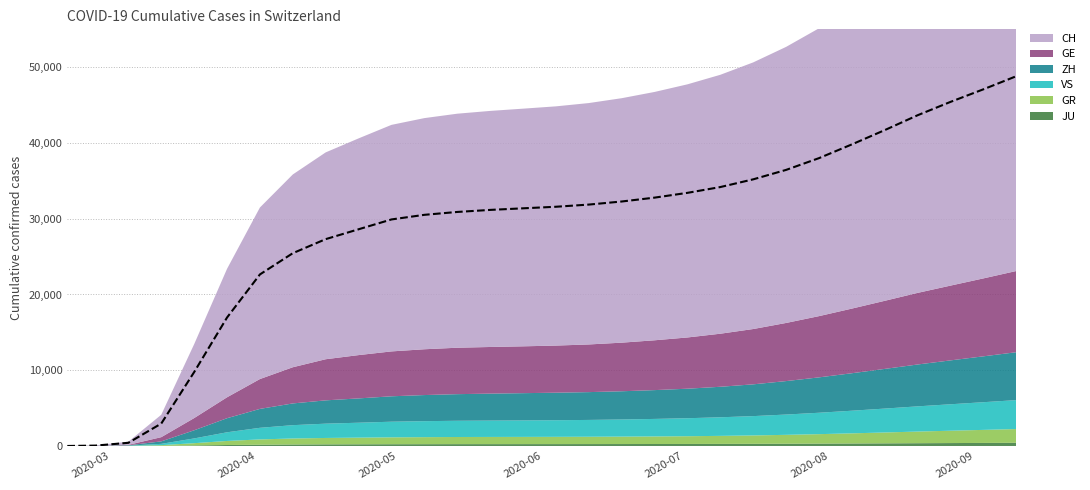

What is the label of the 2nd point from the right?

2020-09-07